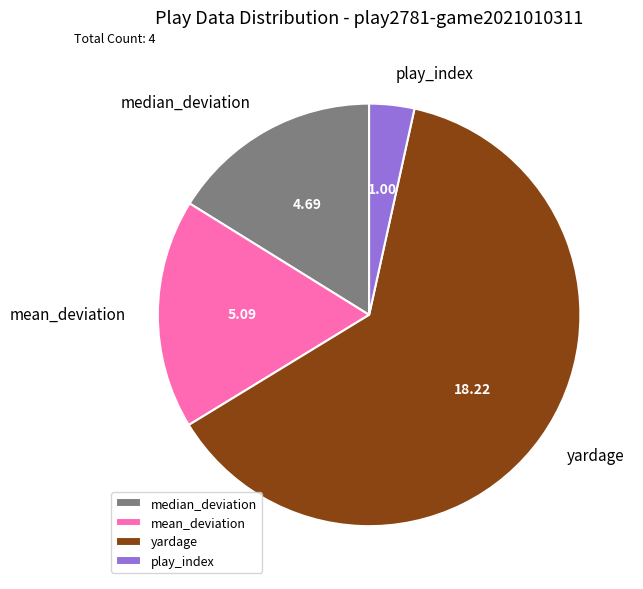

Do median_deviation and play_index together represent more than half of the pie?

No